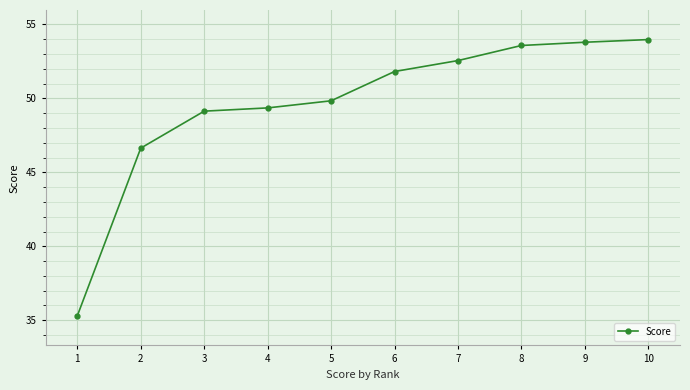

How many lines are shown in the chart?

1